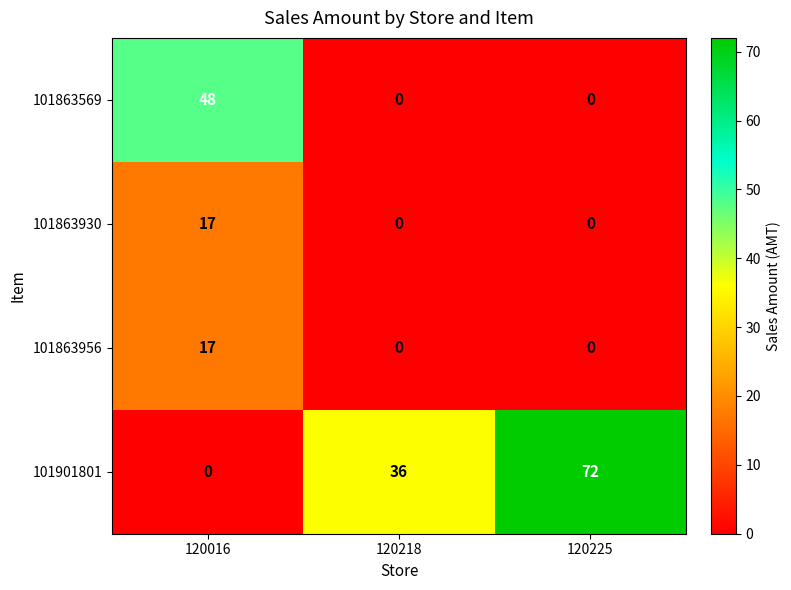

What is the total value across all series at 120218?

36